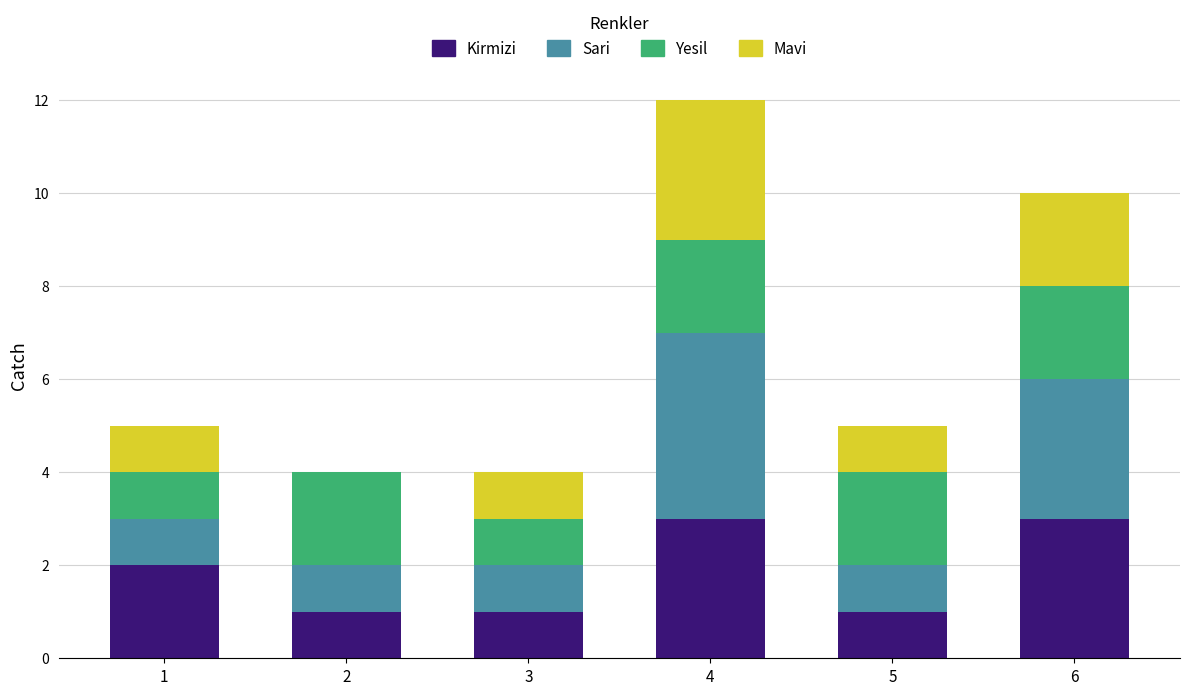

How many distinct data groups are displayed?

4